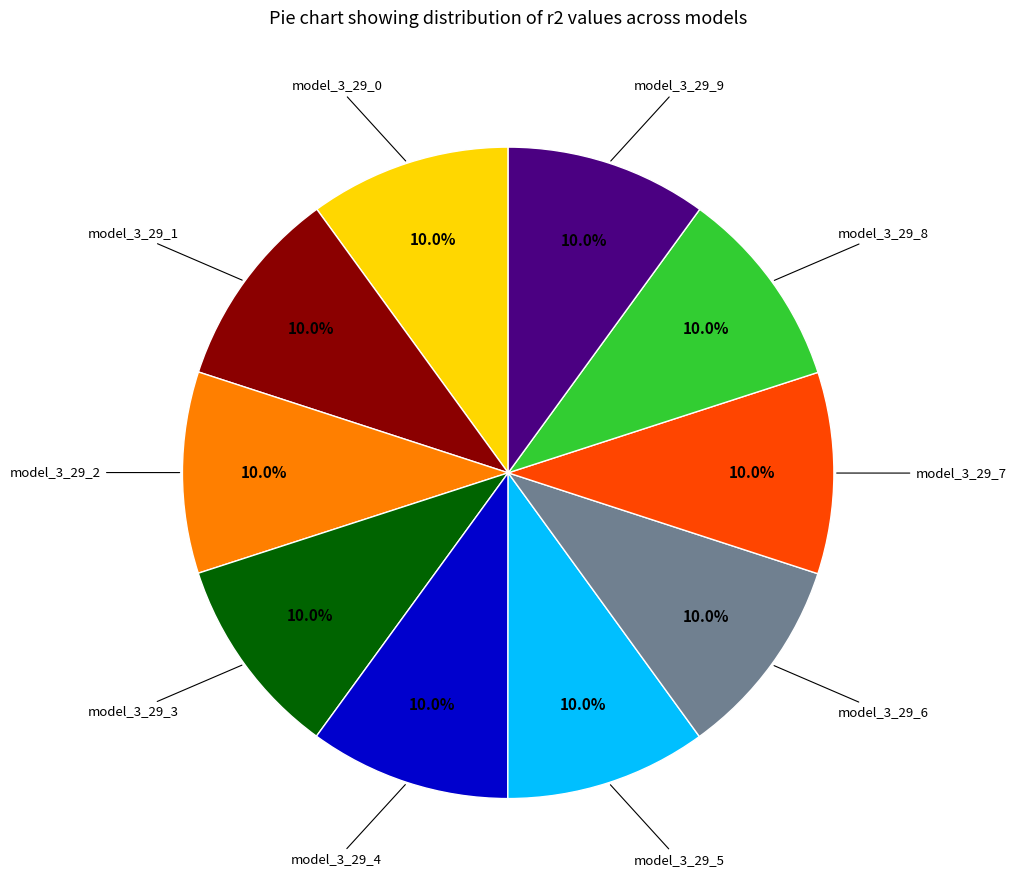

Is there any slice that represents more than half of the pie?

No